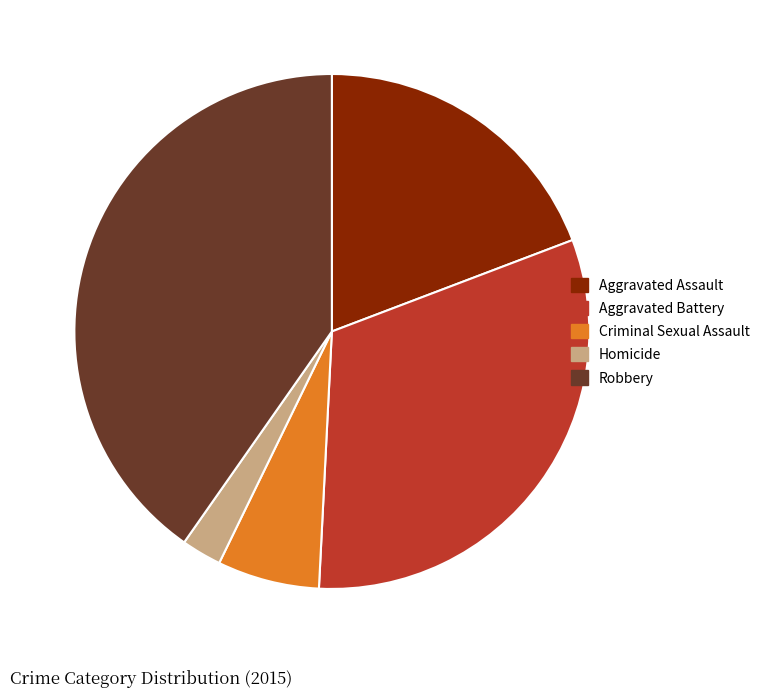

The Aggravated Assault slice represents 19% of the pie. True or false?

True